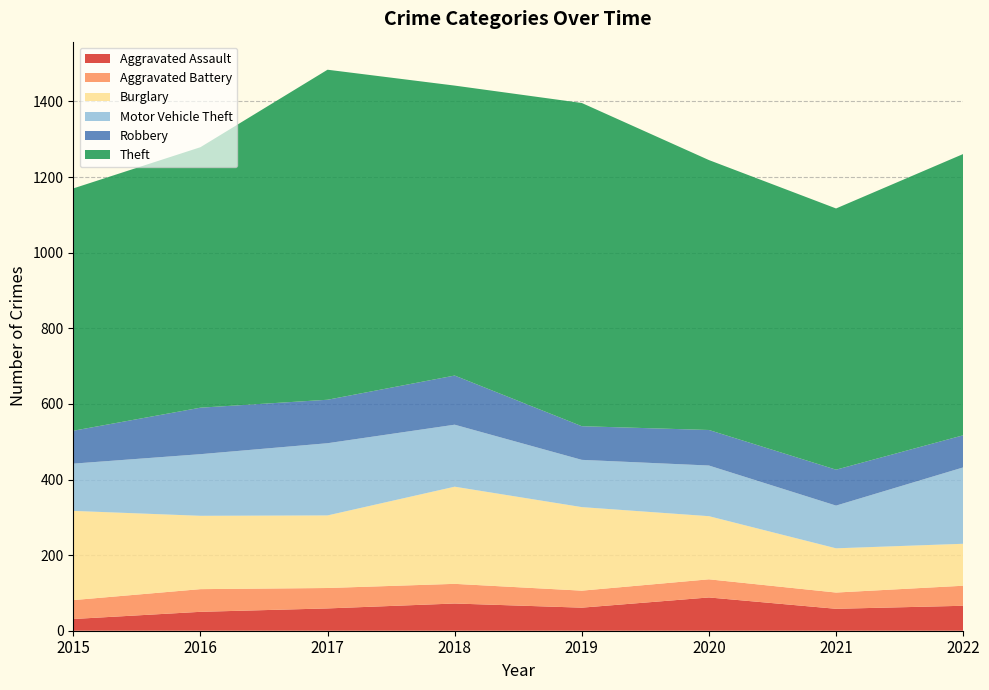

Reading left to right, list all the values displayed in this chart.

Aggravated Assault: 31	50	59	72	61	88	58	66
Aggravated Battery: 50	60	54	52	45	48	43	53
Burglary: 236	194	192	257	221	167	117	111
Motor Vehicle Theft: 125	163	191	164	125	134	113	202
Robbery: 87	123	115	130	89	94	95	85
Theft: 641	689	873	767	855	714	691	744